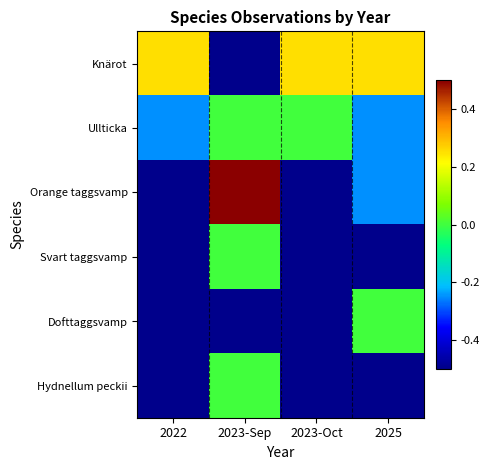

What is the difference between the highest and lowest values at 2023-Oct?

0.8